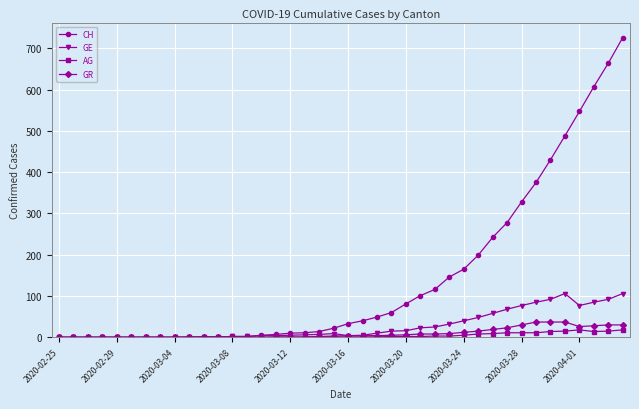

Which series has the largest total across all categories?

CH